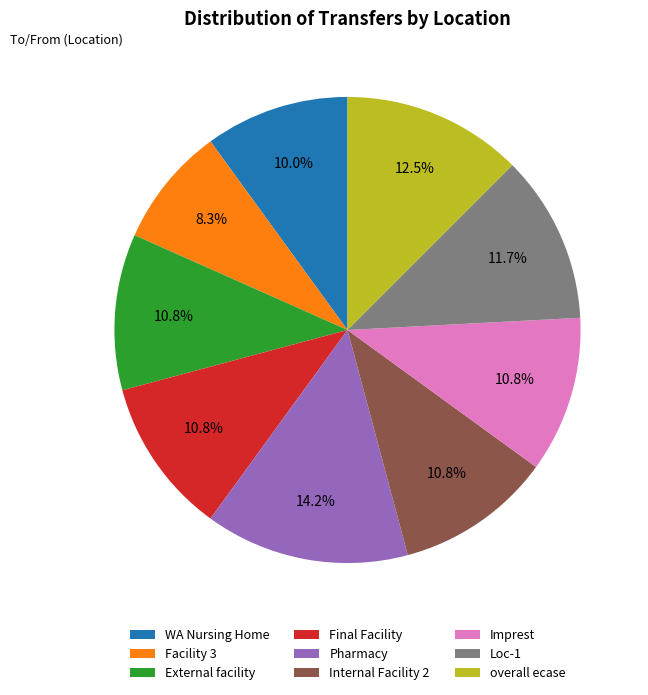

To the nearest percent, what is the difference between the WA Nursing Home and Facility 3 slice percentages?

2%